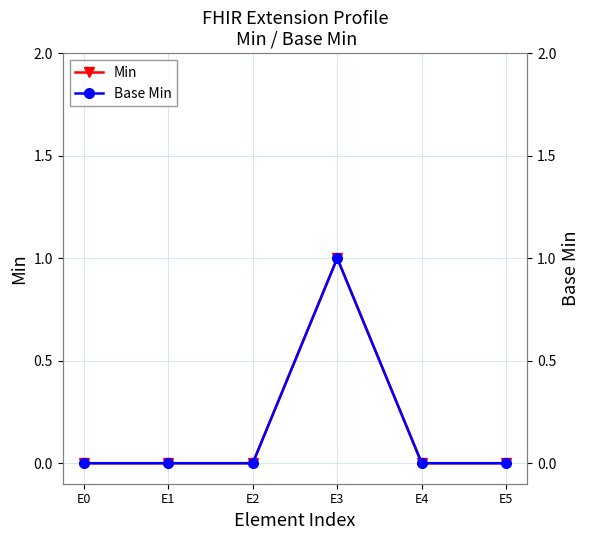

Reading right to left, extract all data points from this chart.

Min: 0	0	1	0	0	0
Base Min: 0	0	1	0	0	0